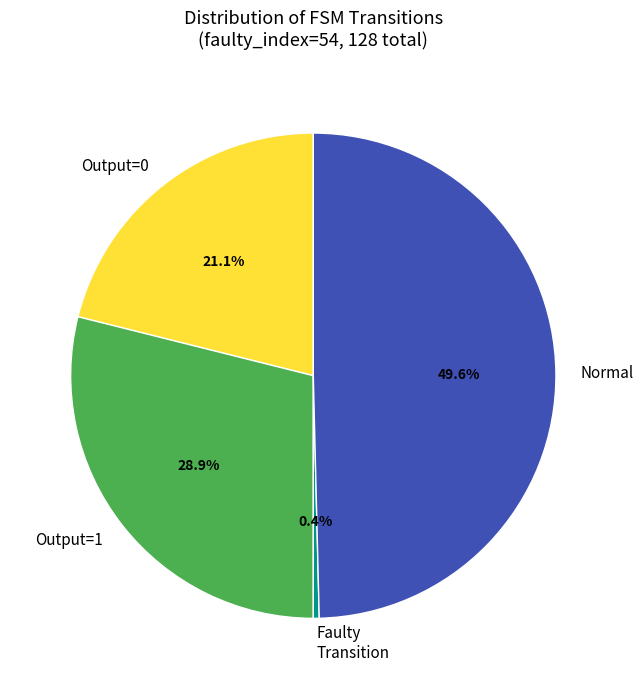

Between Faulty Transition and Normal, which is larger?

Normal